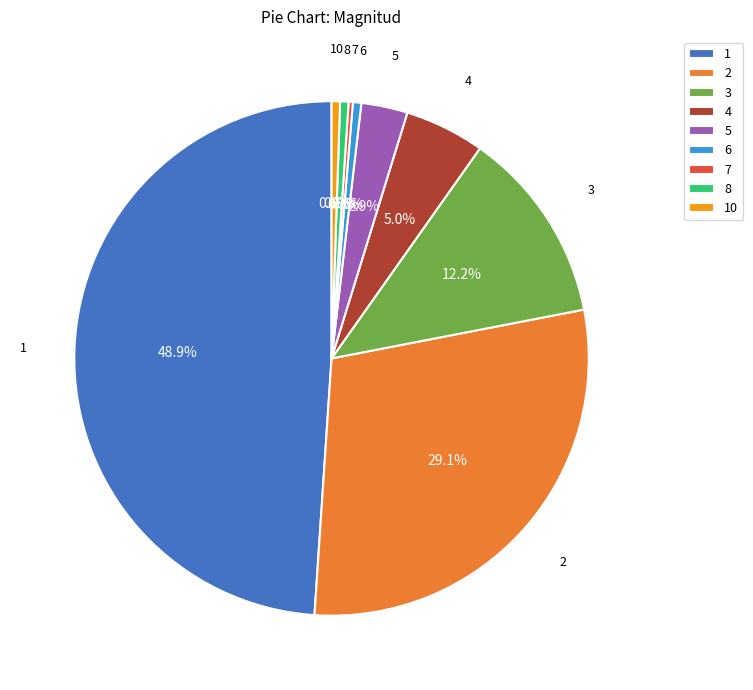

Is 5 the majority of the pie?

No